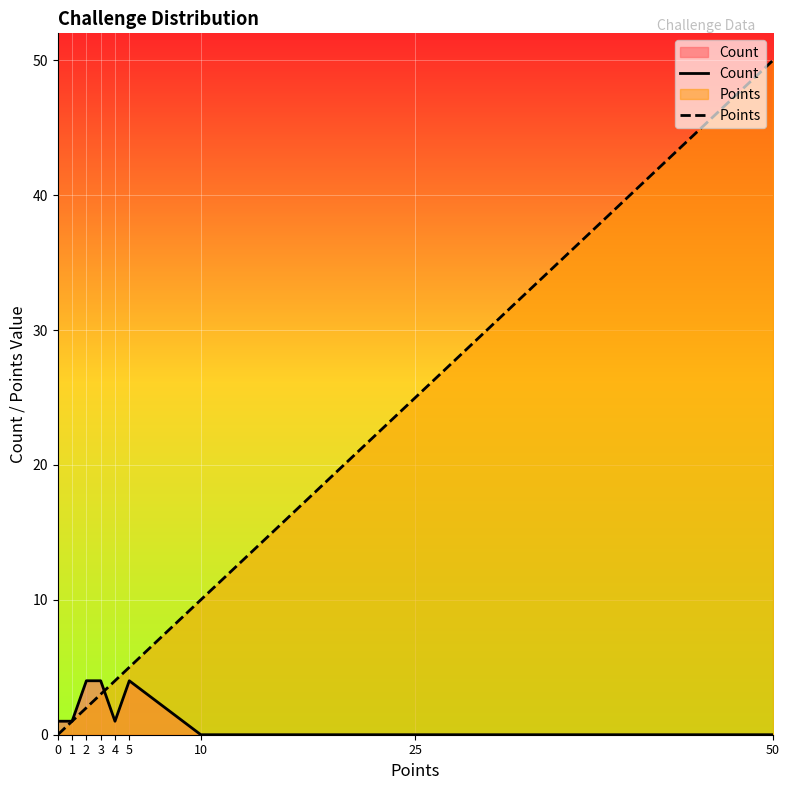

At which category is the sum across all series the highest?

50